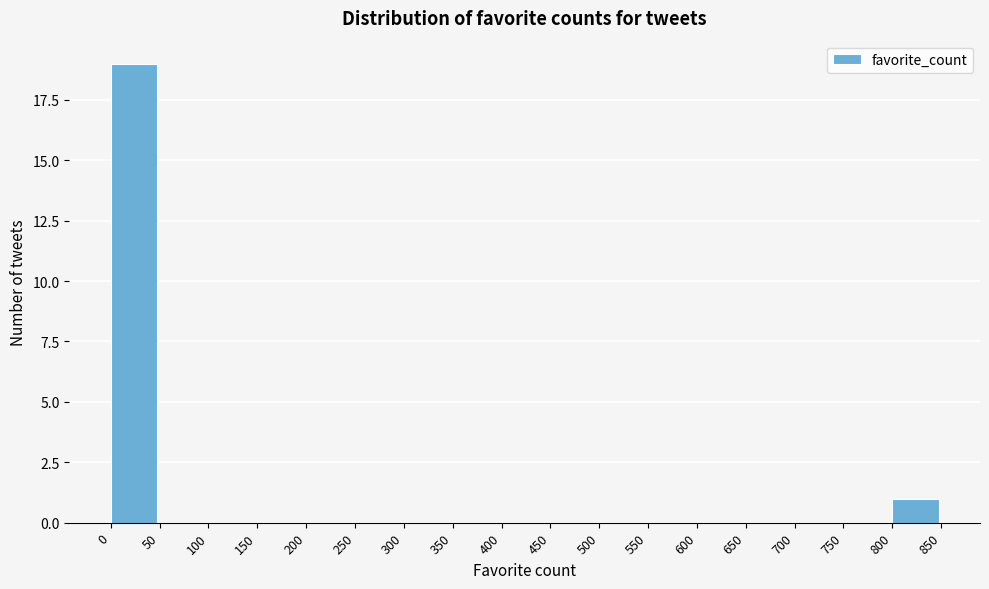

Over which range of the x-axis is the bar tallest?

0 to 50